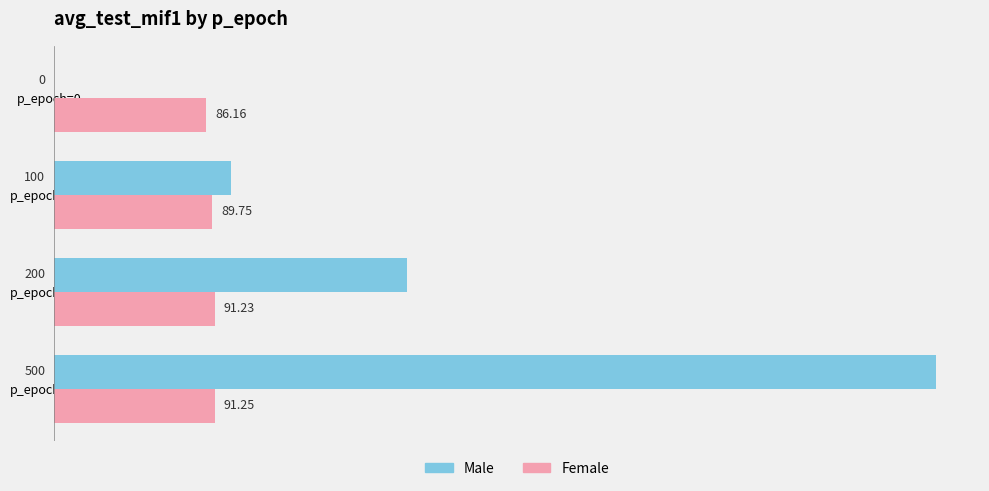

What is the sum of the Male values at p_epoch=100 and p_epoch=0?

100.0